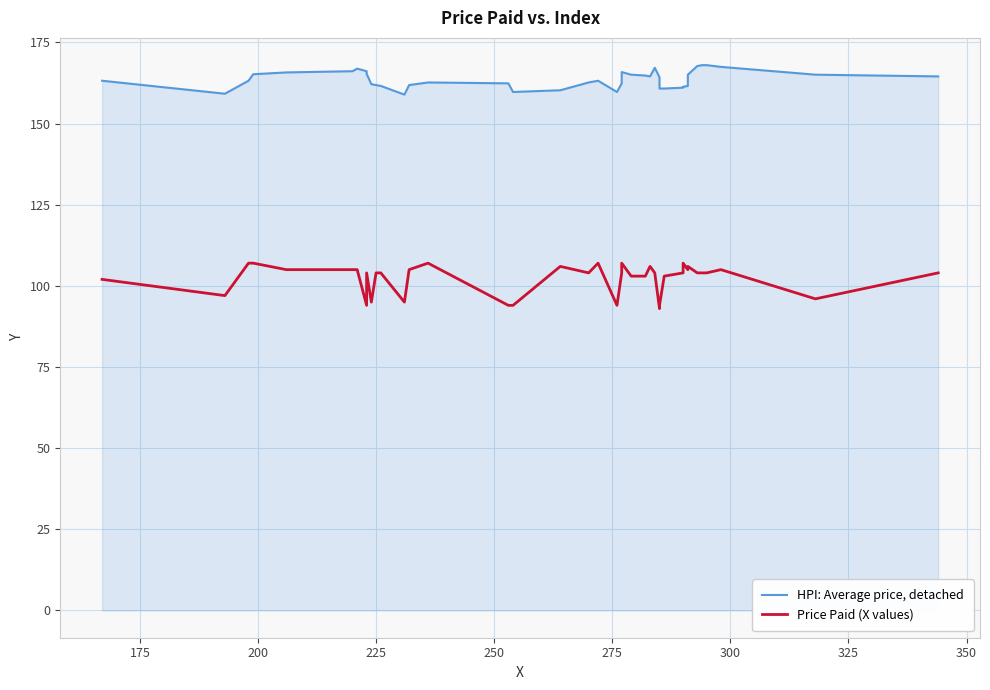

True or false: Price Paid (X values) has more than 0 interior local peaks.

True